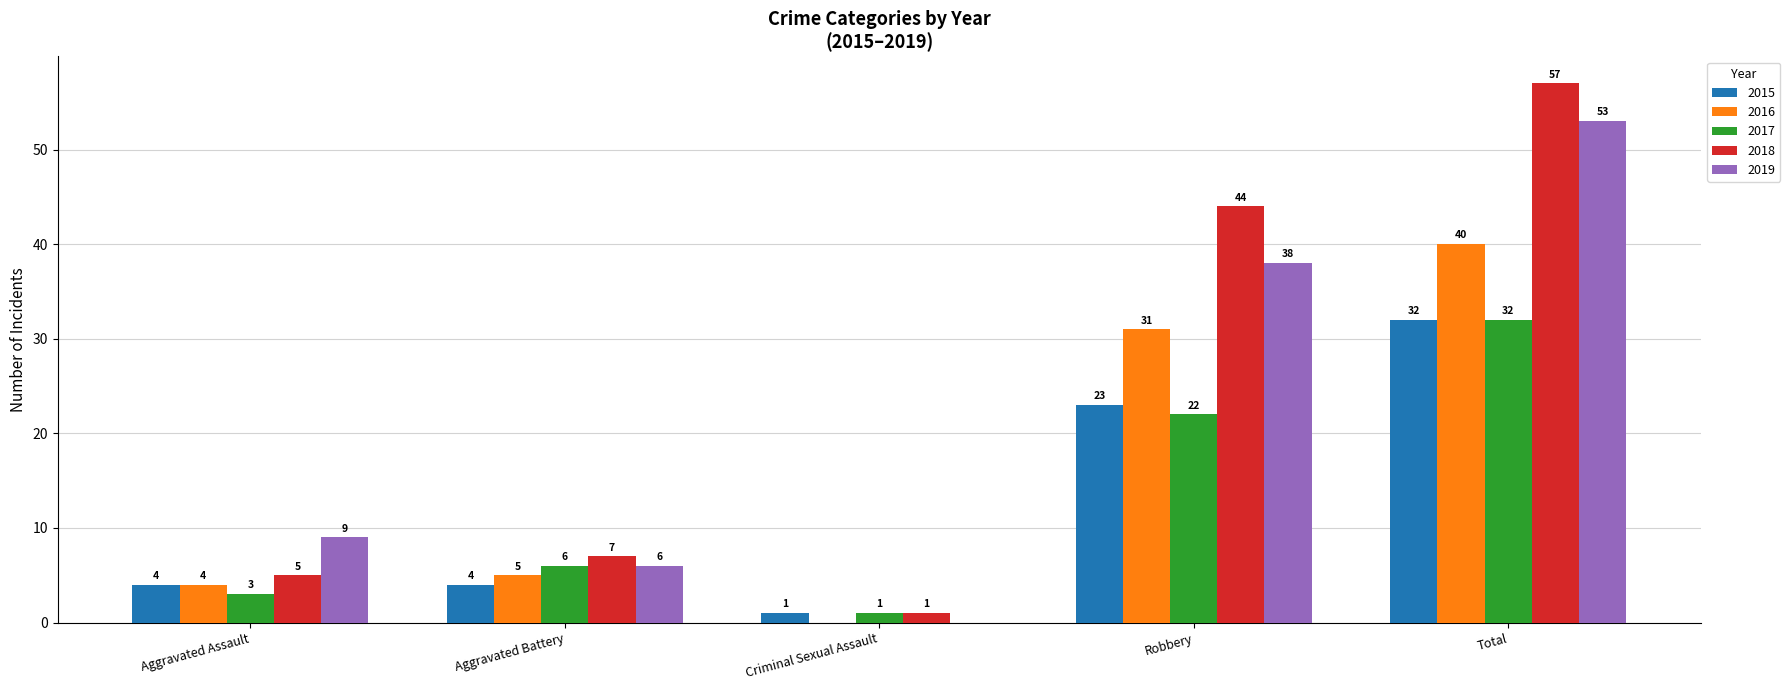

Reading left to right, transcribe all the data shown in this chart.

2015: 4	4	1	23	32
2016: 4	5	0	31	40
2017: 3	6	1	22	32
2018: 5	7	1	44	57
2019: 9	6	0	38	53